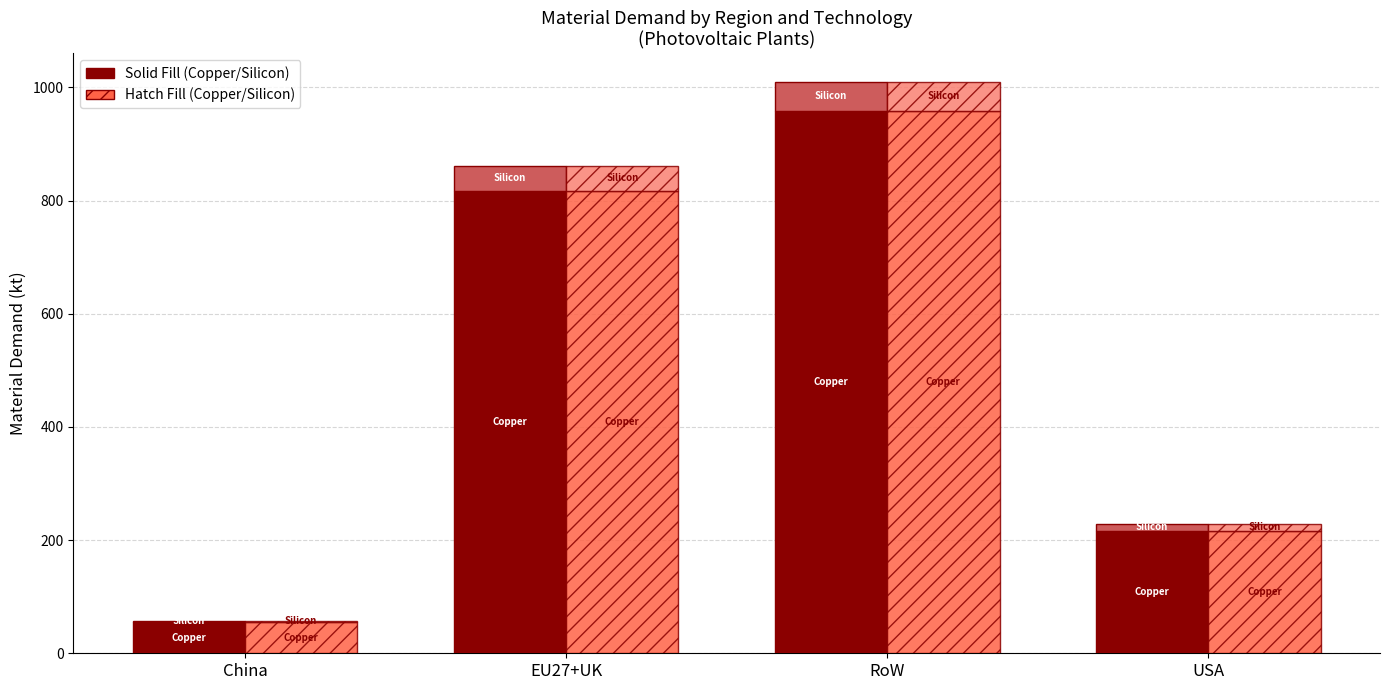

What is the difference between the maximum and minimum values in the Photovoltaic Copper (Solid) series?

904.0